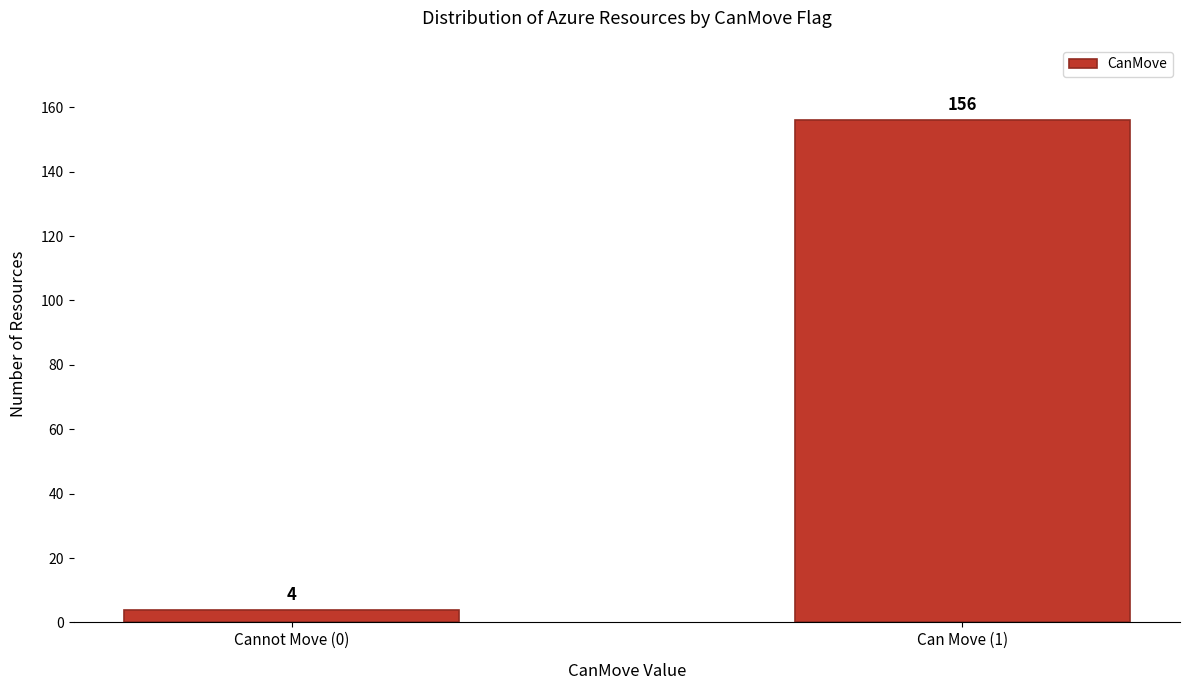

Reading left to right, extract all data points from this chart.

Cannot Move (0)=4	Can Move (1)=156